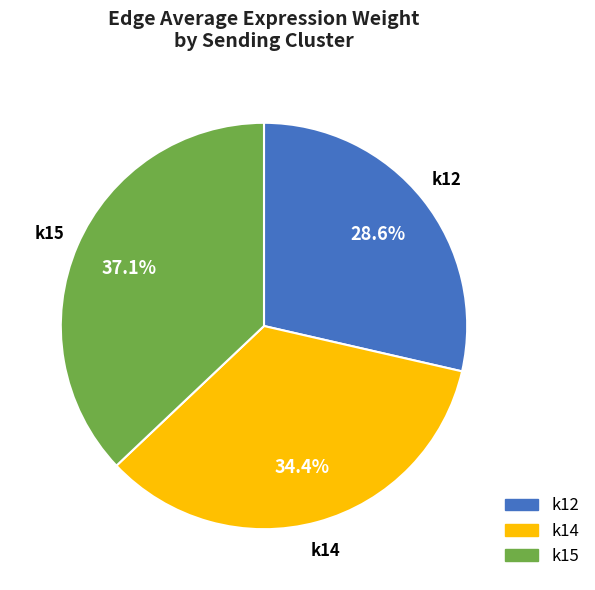

Is there a majority slice in this chart?

No